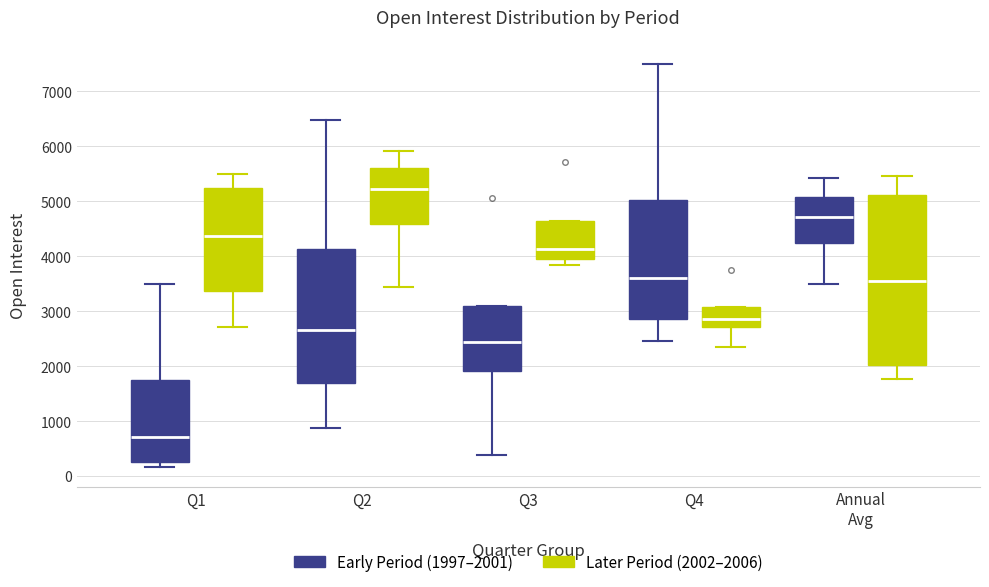

Reading left to right, read every box against the y-axis: the position of its median line, the range the box covers, and the ends of its whiskers. The values are not printed on the chart, so give them approximately, as read against the axis.

Q1 (Early Period (1997–2001)): median 700, box 300 to 1700, whiskers 200 to 3500
Q1 (Later Period (2002–2006)): median 4400, box 3400 to 5300, whiskers 2700 to 5500
Q2 (Early Period (1997–2001)): median 2700, box 1700 to 4100, whiskers 900 to 6500
Q2 (Later Period (2002–2006)): median 5200, box 4600 to 5600, whiskers 3500 to 5900
Q3 (Early Period (1997–2001)): median 2400, box 1900 to 3100, whiskers 400 to 3100
Q3 (Later Period (2002–2006)): median 4100, box 3900 to 4600, whiskers 3800 to 4600
Q4 (Early Period (1997–2001)): median 3600, box 2900 to 5000, whiskers 2500 to 7500
Q4 (Later Period (2002–2006)): median 2900, box 2700 to 3100, whiskers 2300 to 3100
Annual Avg (Early Period (1997–2001)): median 4700, box 4200 to 5100, whiskers 3500 to 5400
Annual Avg (Later Period (2002–2006)): median 3600, box 2000 to 5100, whiskers 1800 to 5500